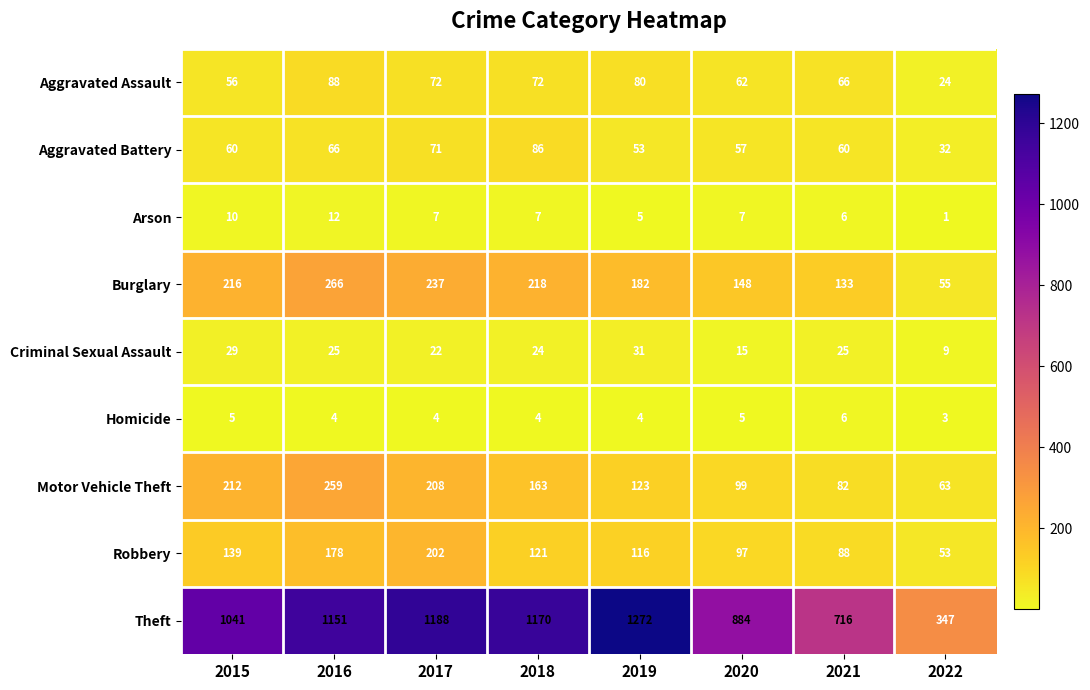

At how many categories does at least one series exceed 481?

7